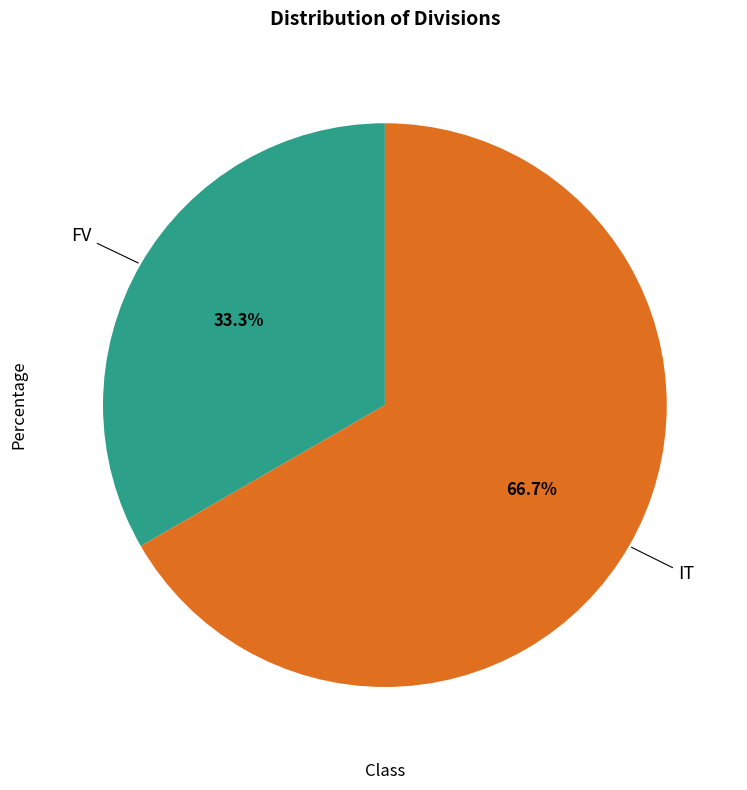

Which category accounts for the majority?

IT